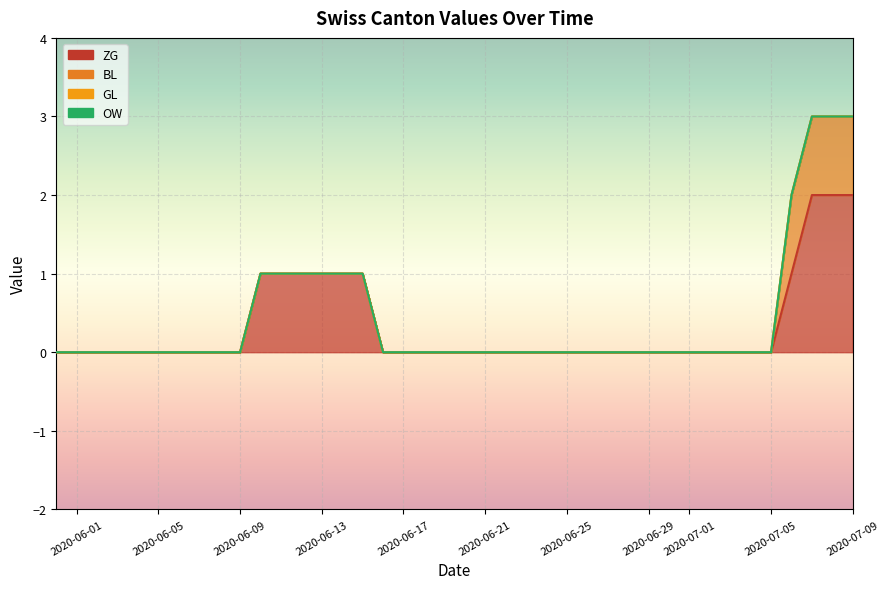

At how many categories does at least one series exceed 0?

10